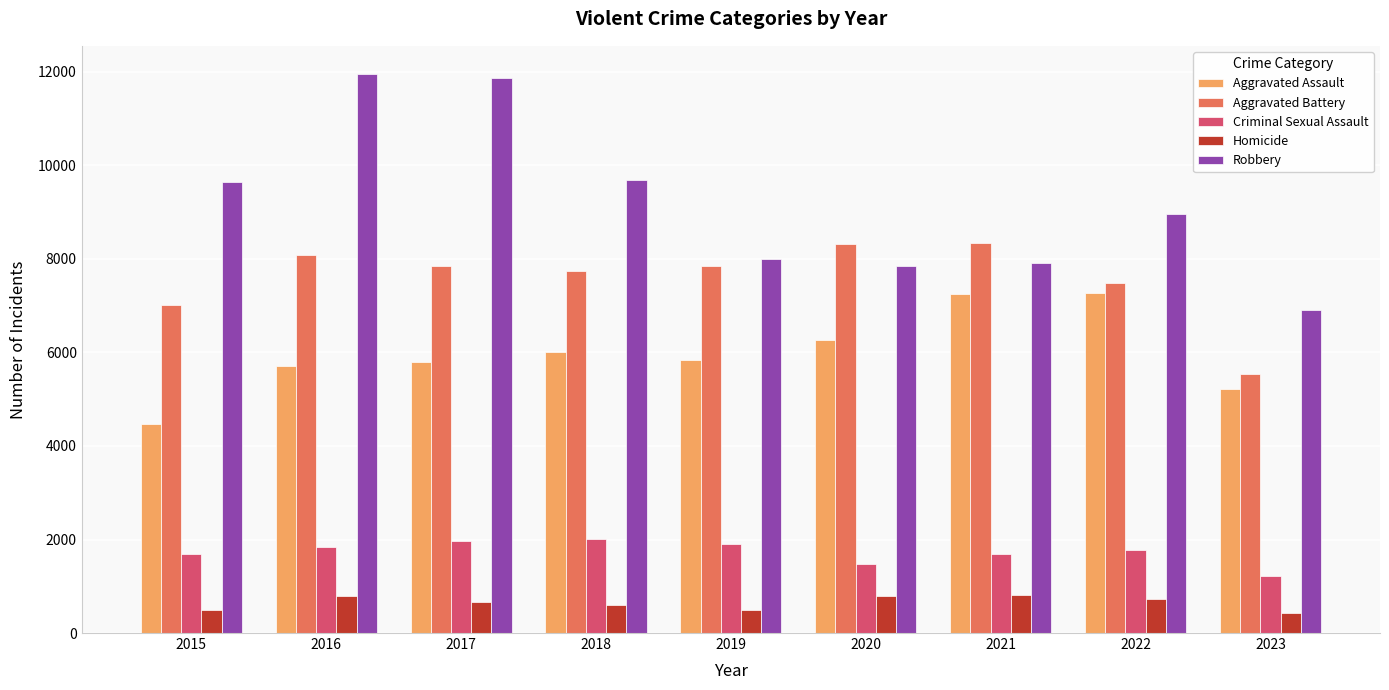

What value does the Robbery series have at 2018, to the nearest 10?

9680